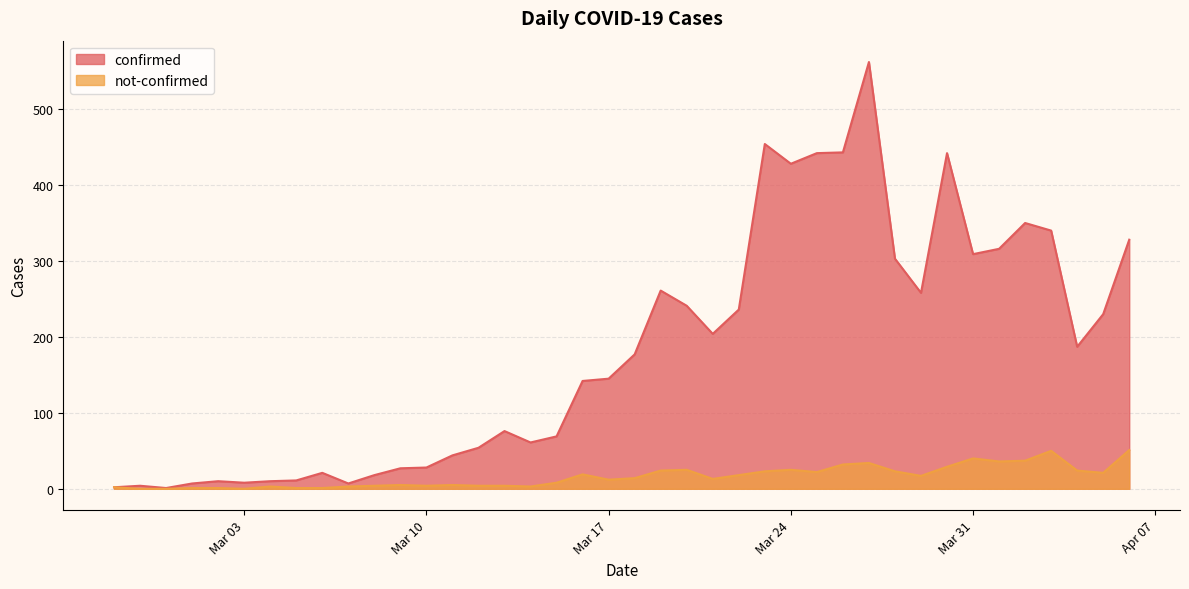

What is the label of the 10th point from the left?

2020-03-07